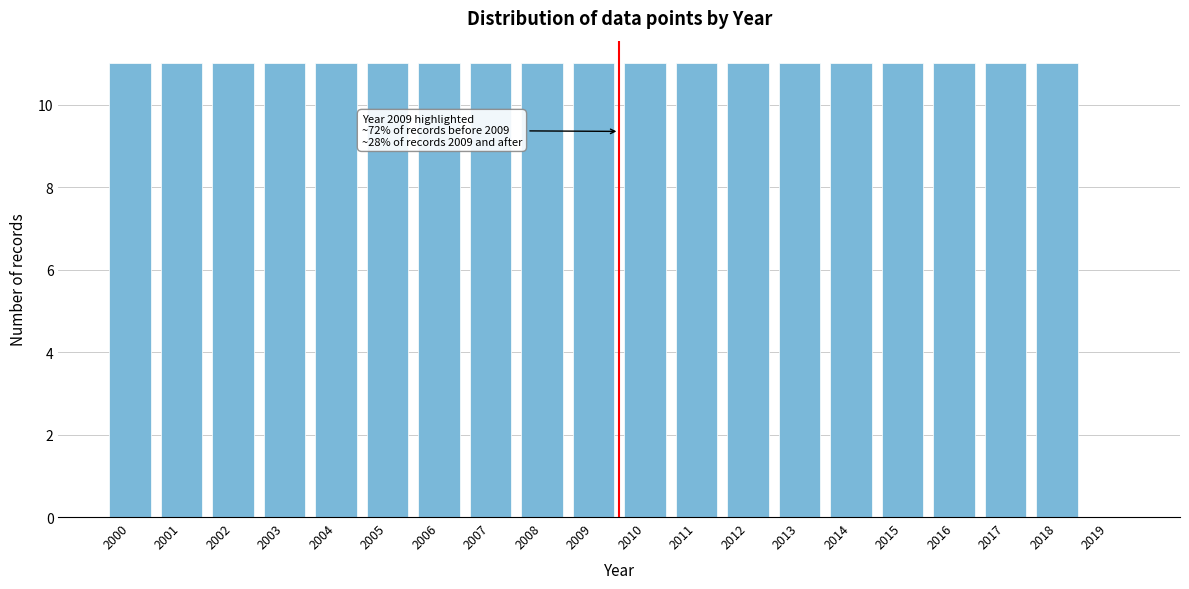

Reading right to left, what are all the values shown in this chart?

2019=0	2018=11	2017=11	2016=11	2015=11	2014=11	2013=11	2012=11	2011=11	2010=11	2009=11	2008=11	2007=11	2006=11	2005=11	2004=11	2003=11	2002=11	2001=11	2000=11